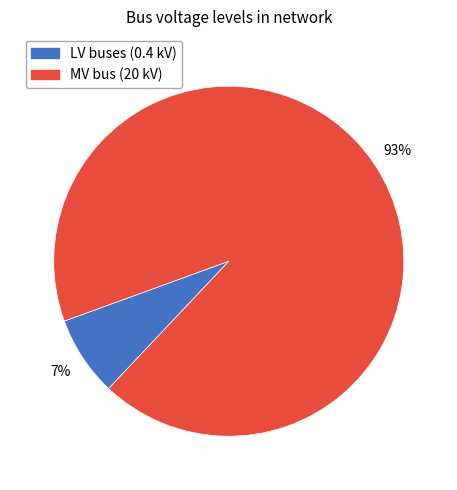

Is there a majority slice in this chart?

Yes